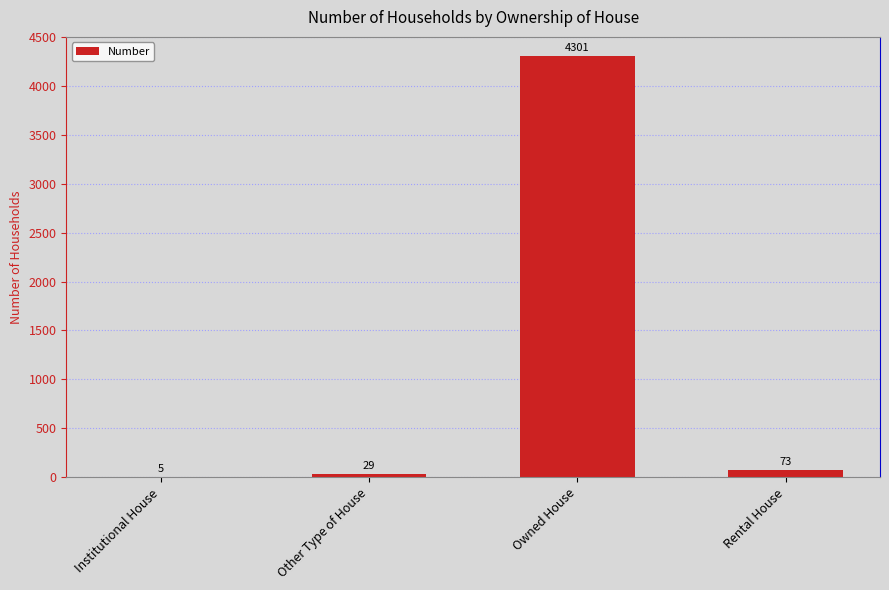

What is the difference between the values at Rental House and Owned House?

4228